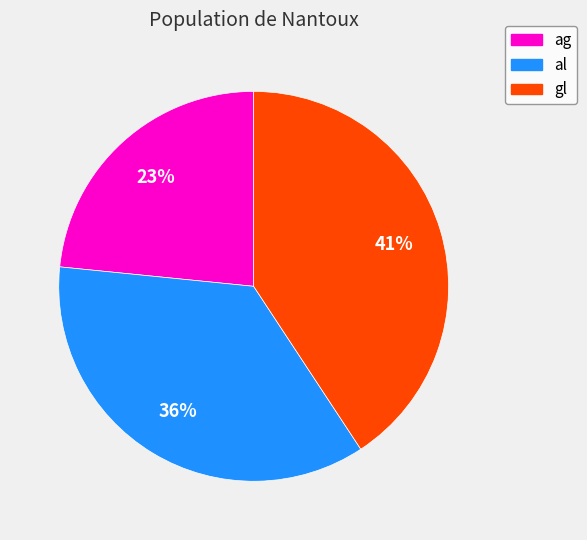

What is the smallest slice in the pie chart?

ag